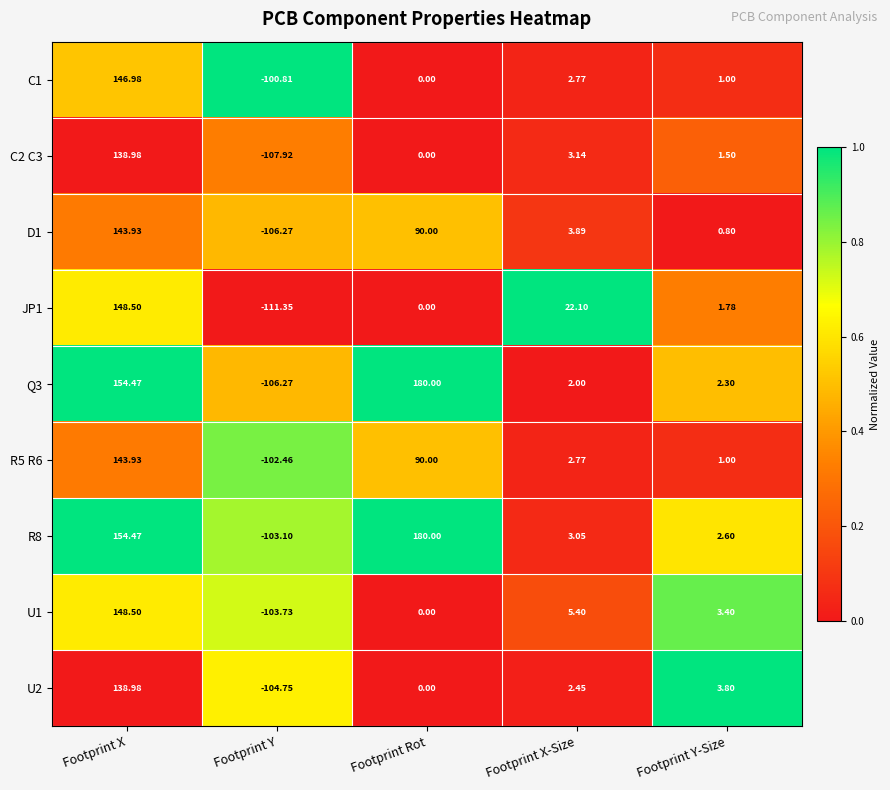

What is the difference between the highest and lowest values at Footprint Rot?

180.0